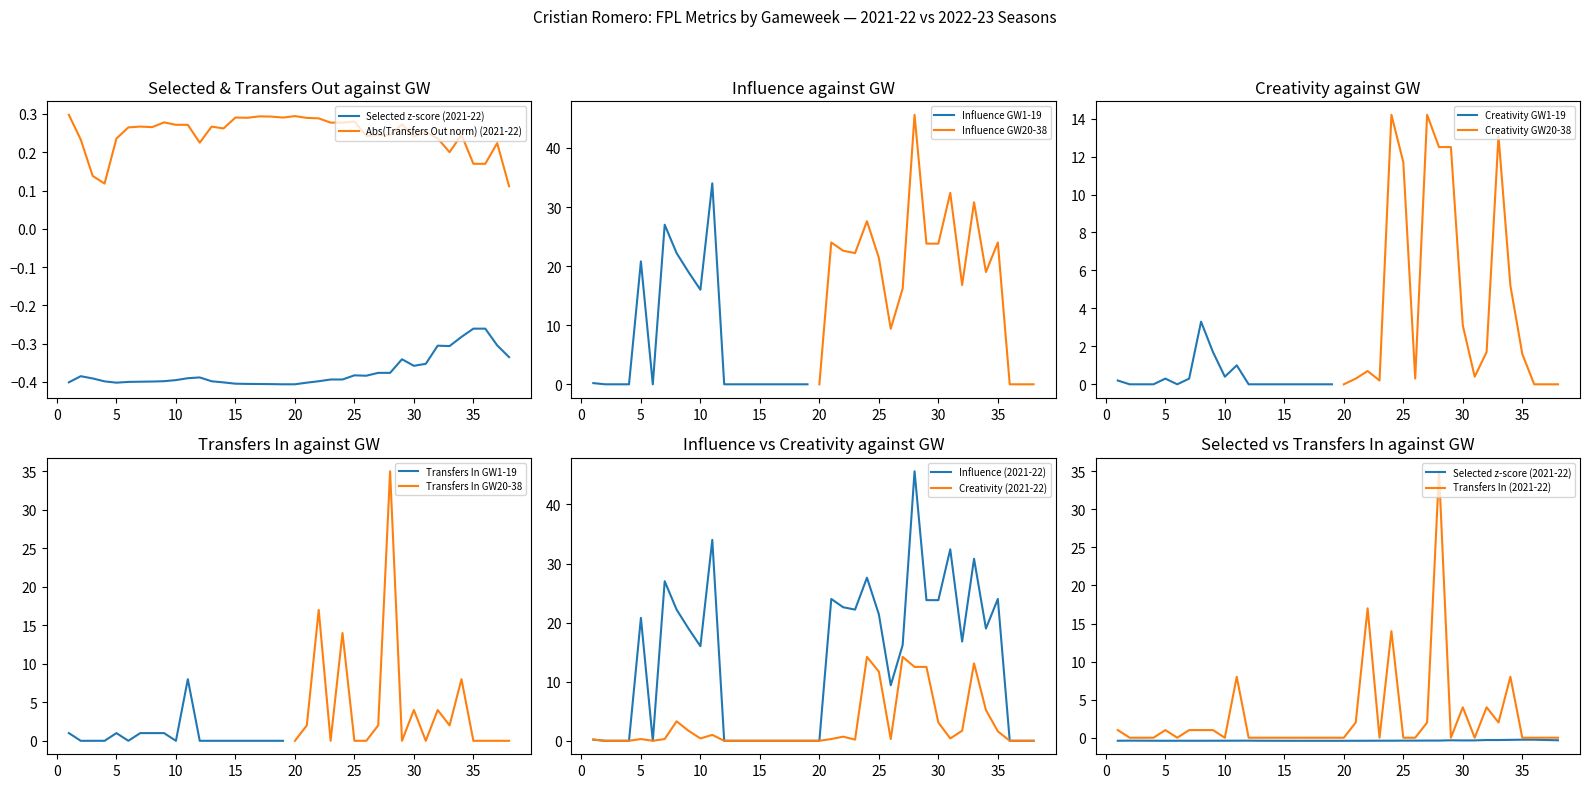

Is it true that Creativity (2021-22) equals 0.0 at 20?

True